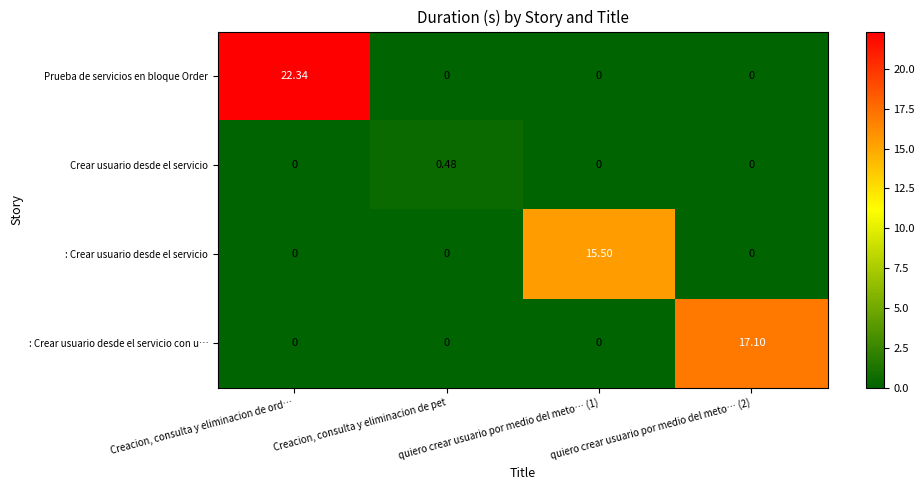

At which category is the sum across all series the highest?

Creacion, consulta y eliminacion de ord…